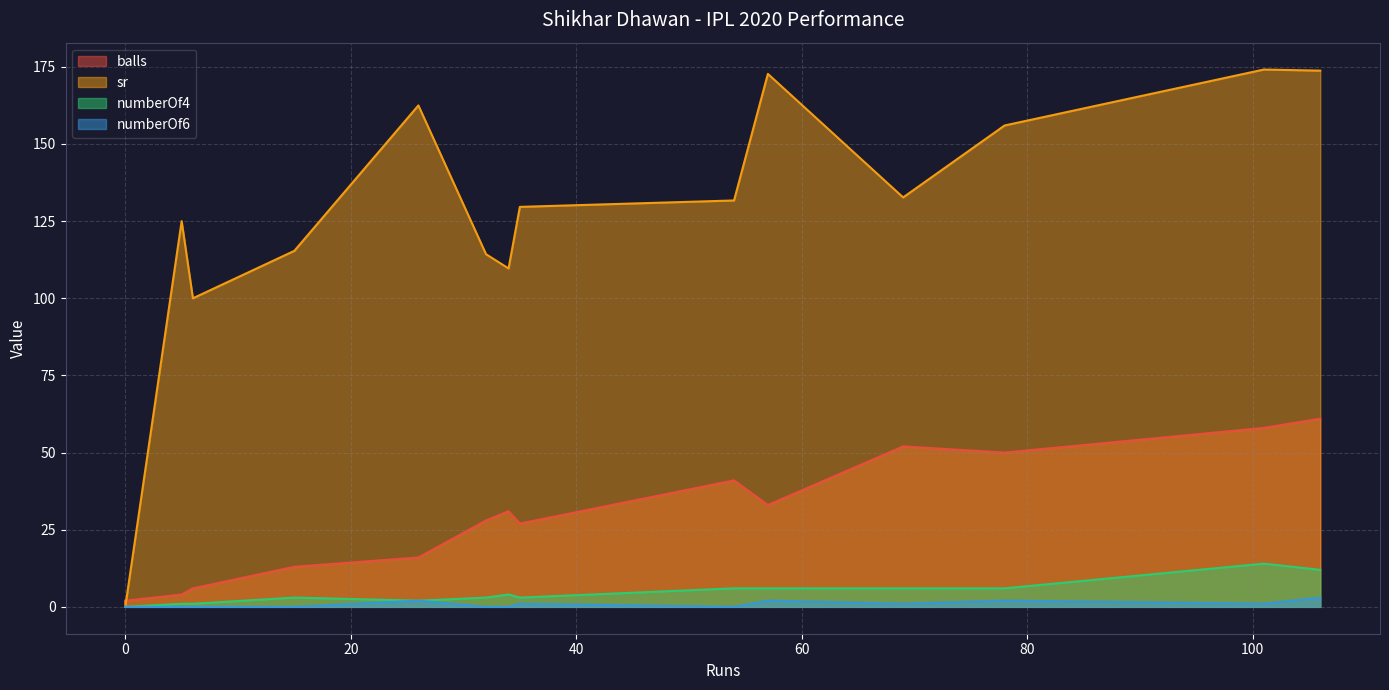

Which series changed the most between 106 and 5?

balls